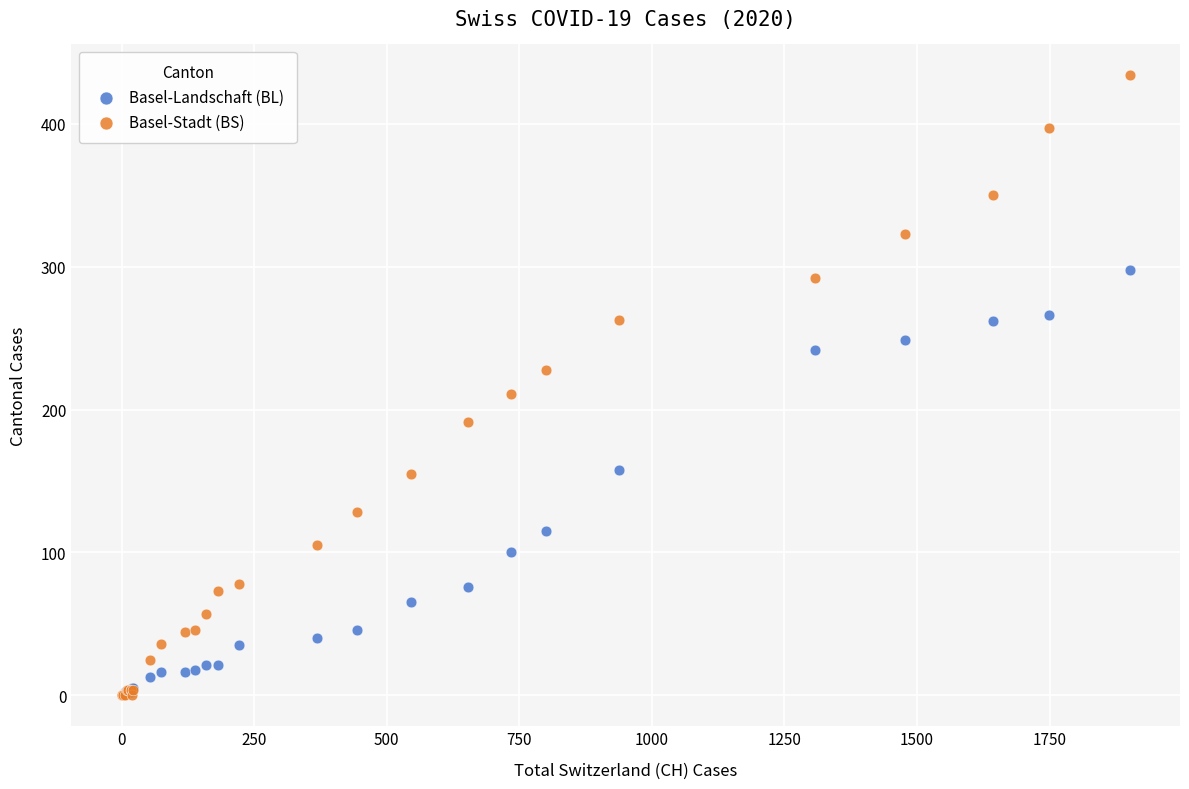

In the Basel-Stadt (BS) series, what Y value is closest to 217?

211